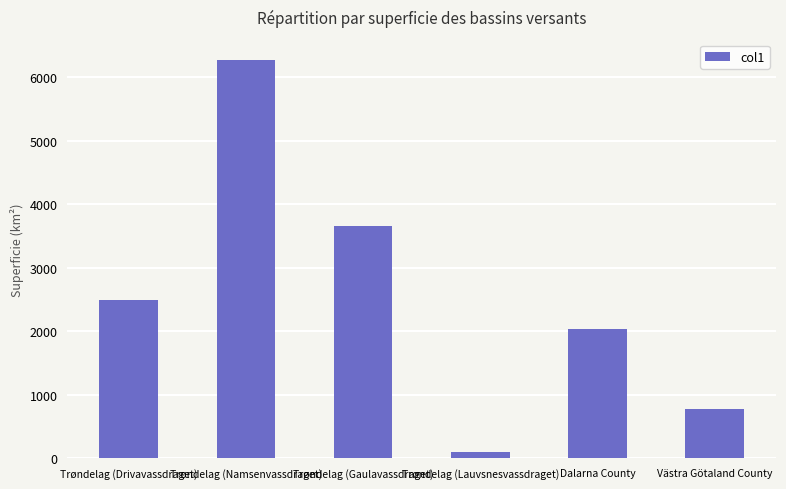

What value does the data have at Västra Götaland County?

777.9